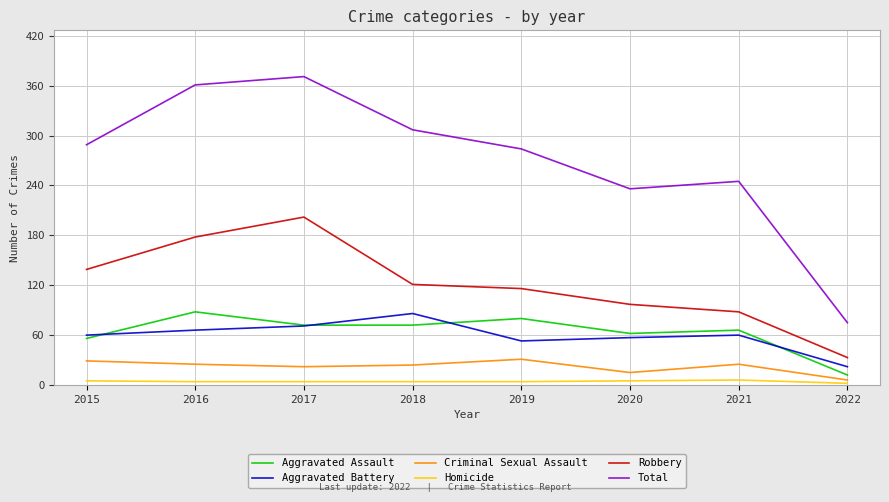

What is the average value of the Aggravated Battery series?

59